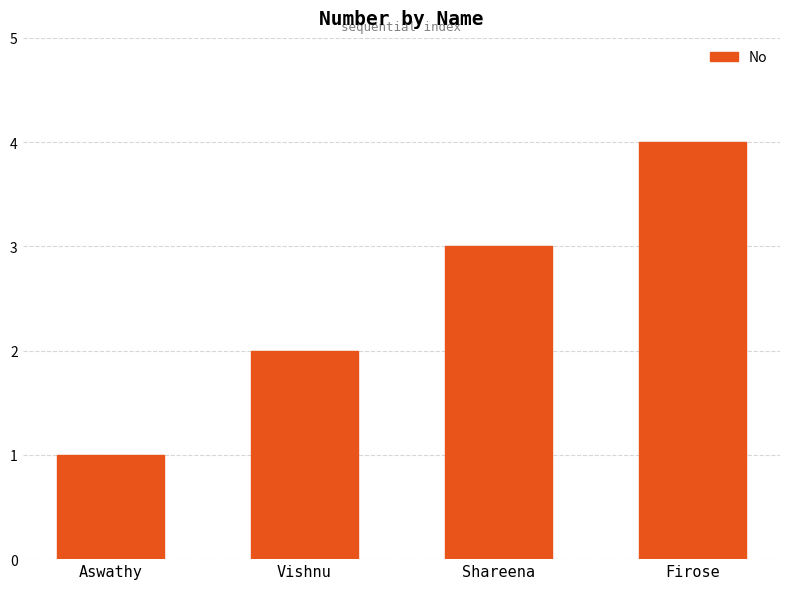

How many values are below 3?

2